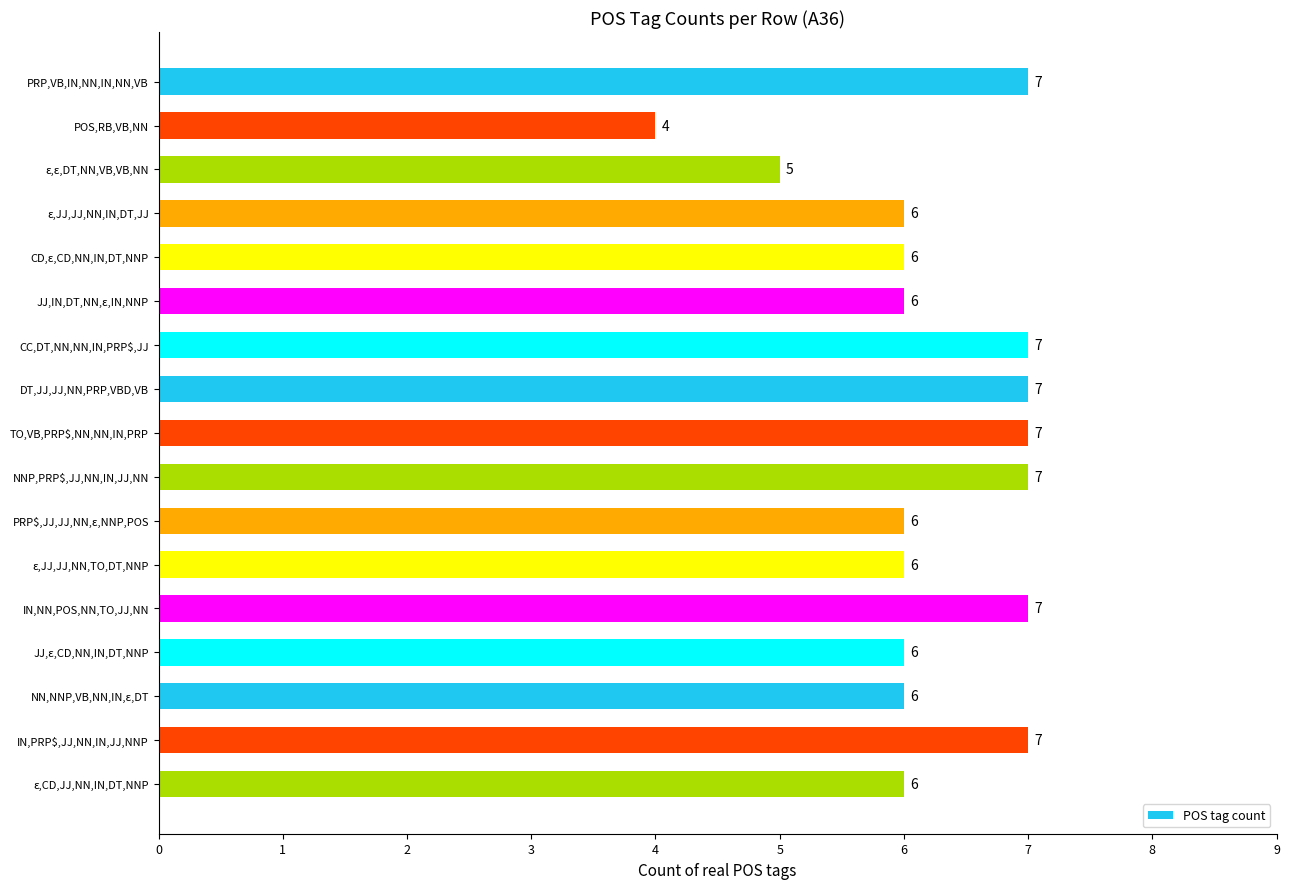

Read the value at PRP,VB,IN,NN,IN,NN,VB.

7